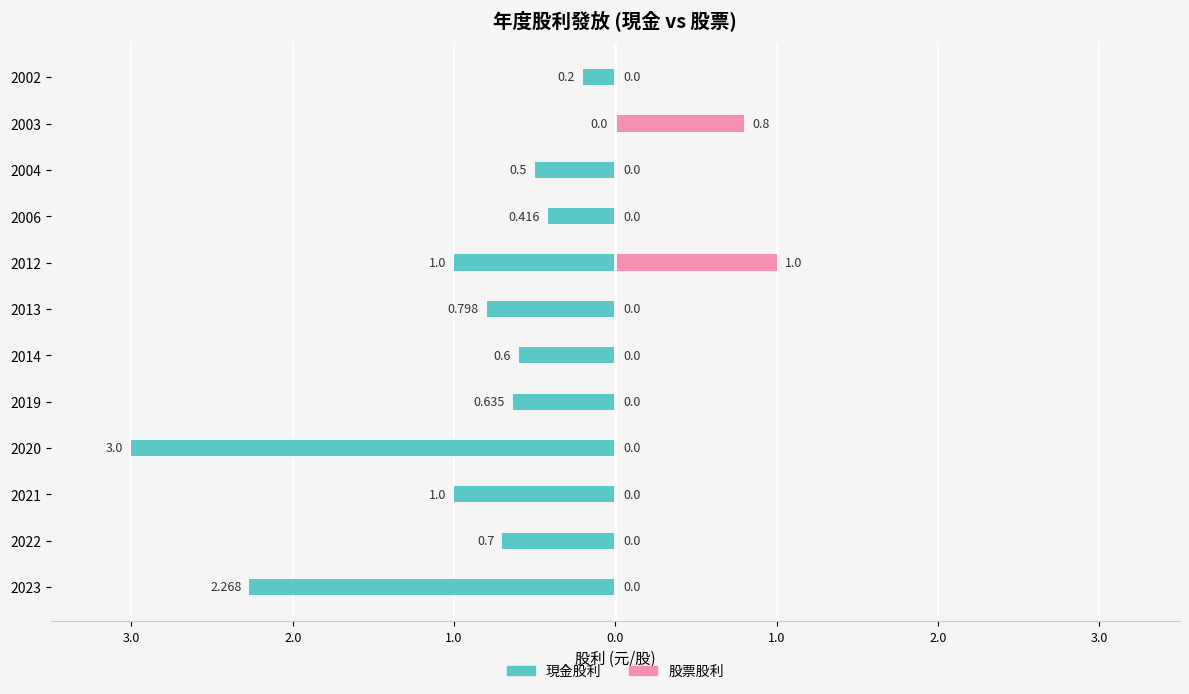

Are the bars horizontal?

Yes